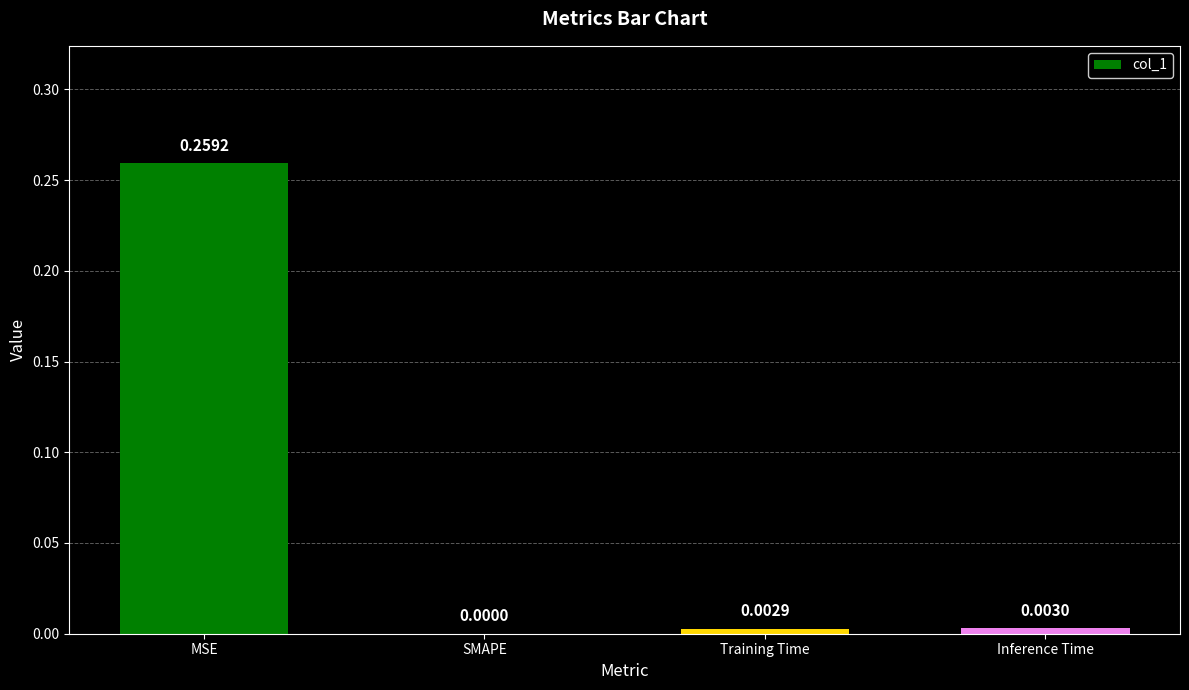

At which label is the value closest to 0?

SMAPE